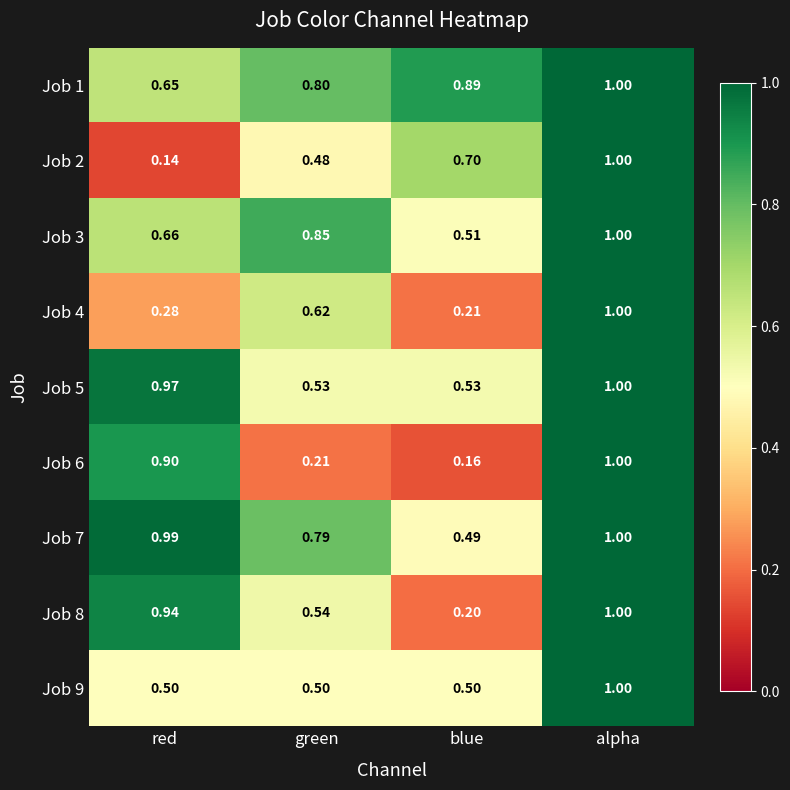

Which category has the highest value in the Job 4 series?

alpha